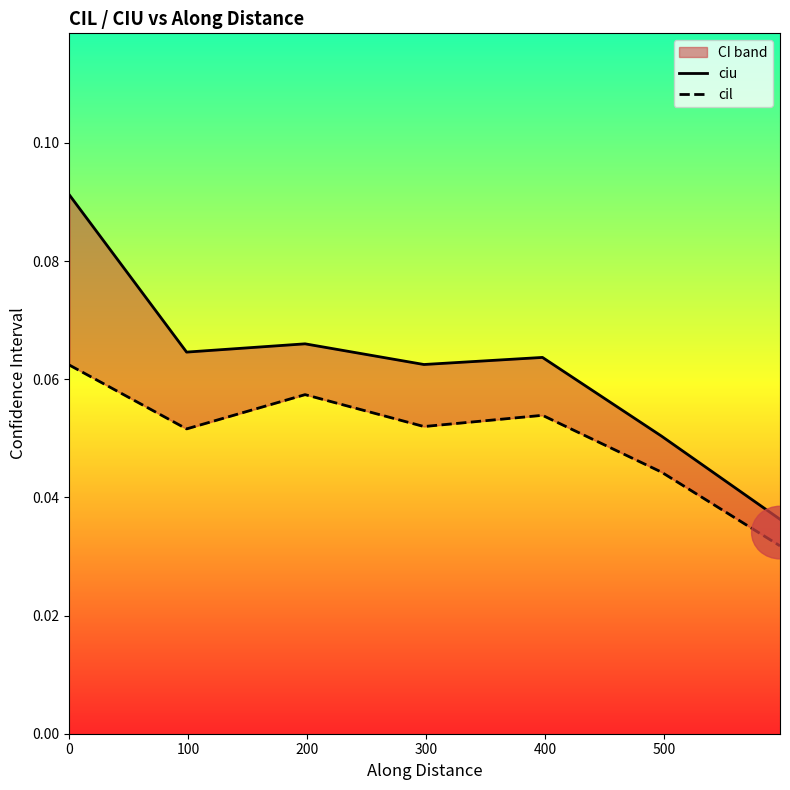

Count the number of categories in the chart.

7